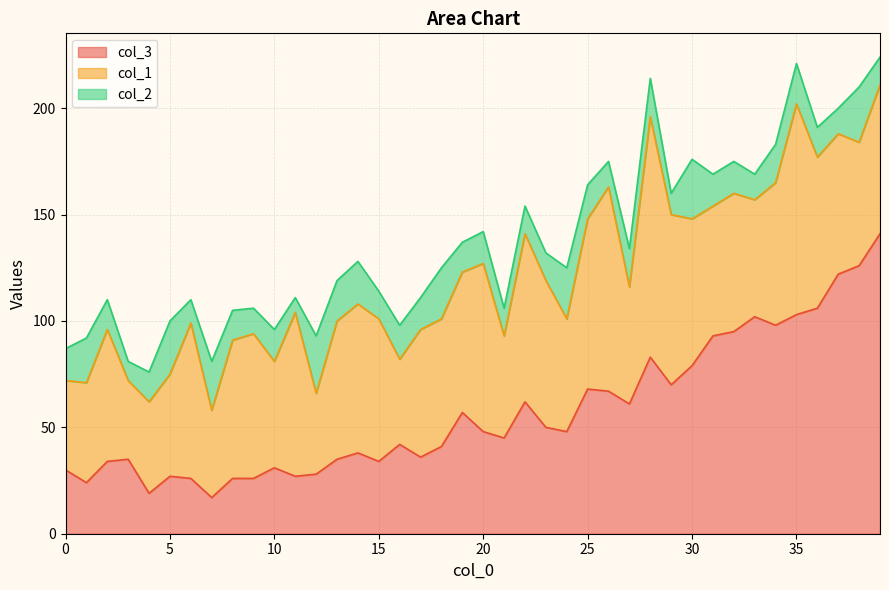

The col_3 series shows 38 at 14. True or false?

True